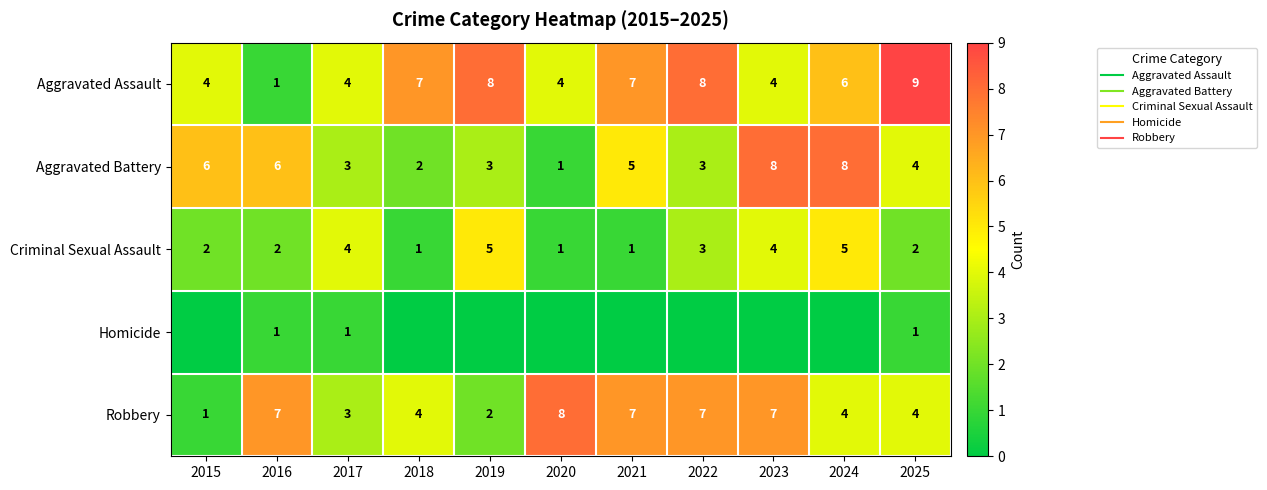

The Aggravated Battery series shows 8 at 2023. True or false?

True